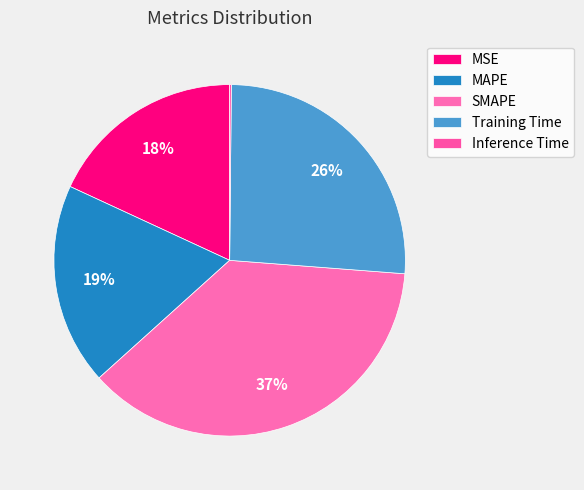

What percentage is NOT represented by MAPE?

81.4%